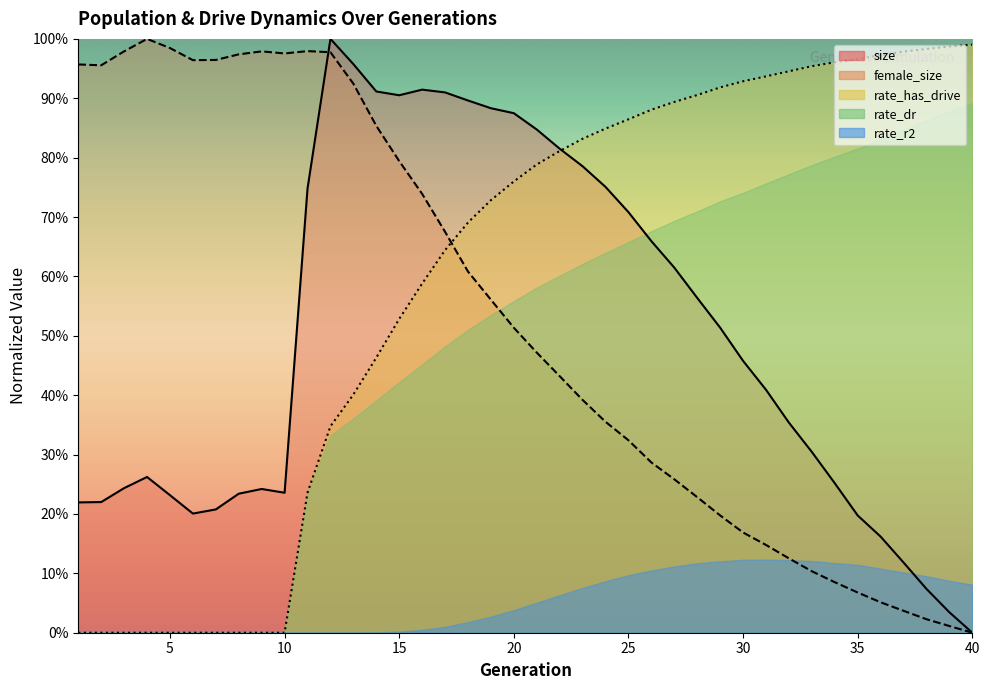

What is the difference between the second highest and minimum values in the female_size series?

1.0